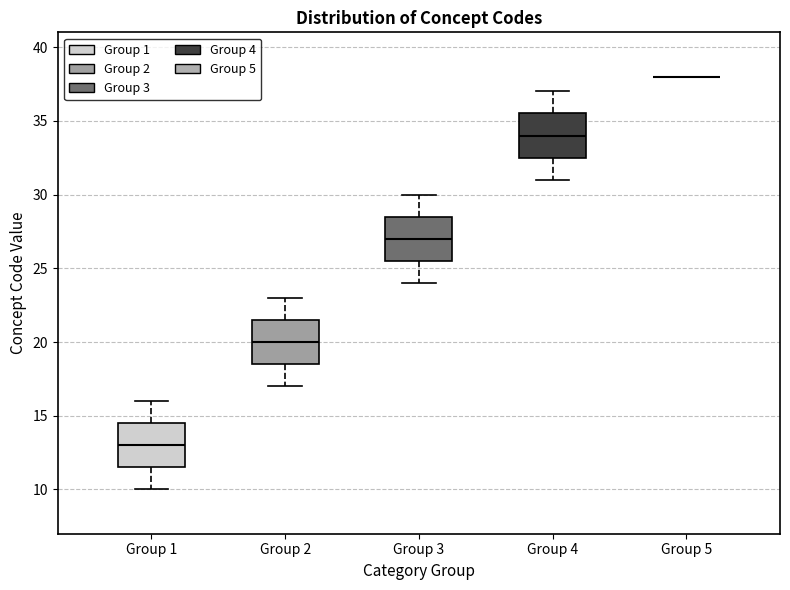

Reading left to right, transcribe this box plot: for each box, give where its median line is, the range the box spans, and where its two whiskers end, as read against the y-axis. The values are not printed on the chart, so give them approximately, as read against the axis.

Group 1: median 13.0, box 11.5 to 14.5, whiskers 10.0 to 16.0
Group 2: median 20.0, box 18.5 to 21.5, whiskers 17.0 to 23.0
Group 3: median 27.0, box 25.5 to 28.5, whiskers 24.0 to 30.0
Group 4: median 34.0, box 32.5 to 35.5, whiskers 31.0 to 37.0
Group 5: box collapsed to a line at 38.0, whiskers 38.0 to 38.0